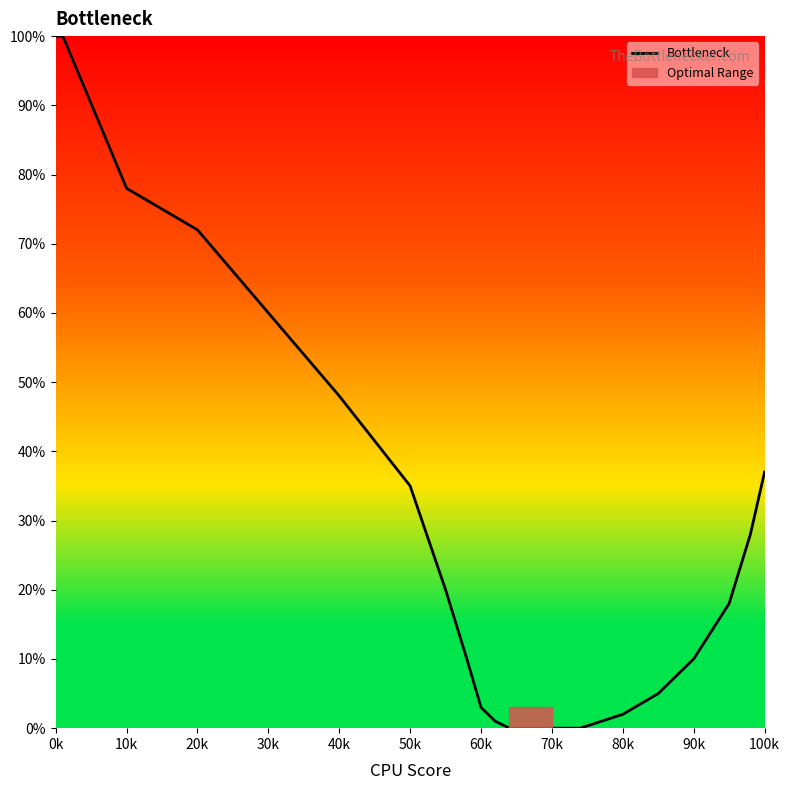

What is the difference between the second highest and minimum values?

100